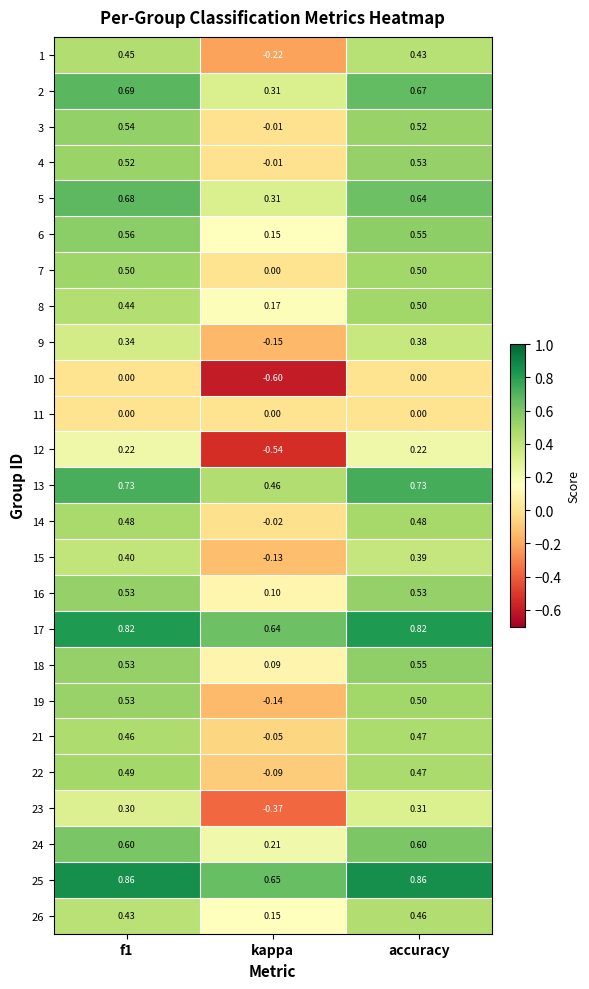

At which label is 2 closest to 0?

kappa